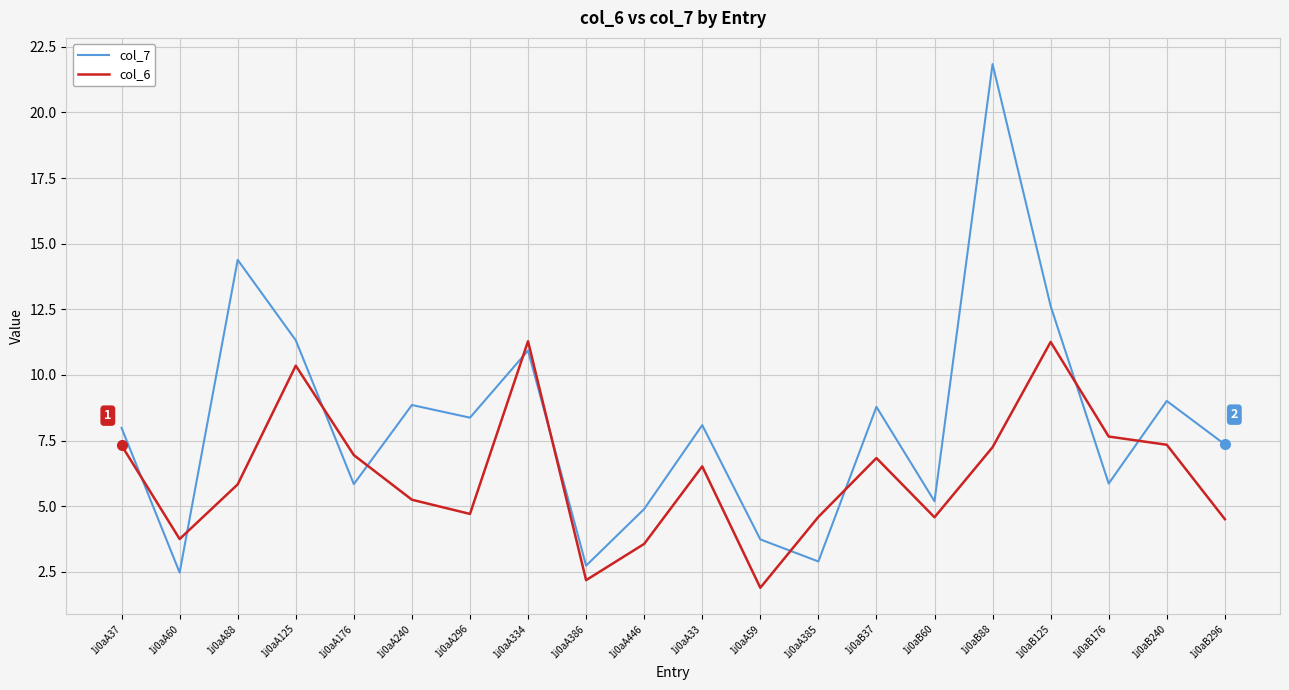

How many lines are shown in the chart?

2